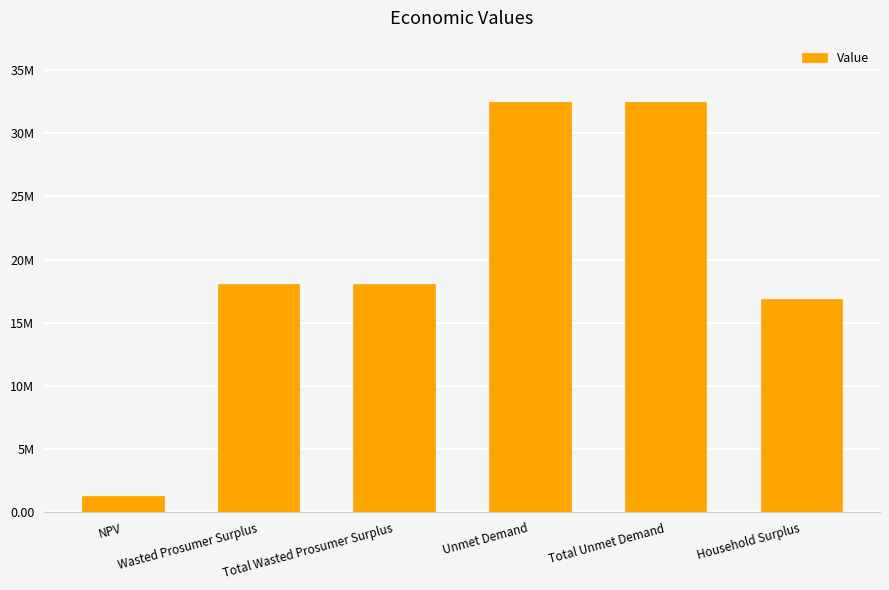

How many bars are there in total?

6